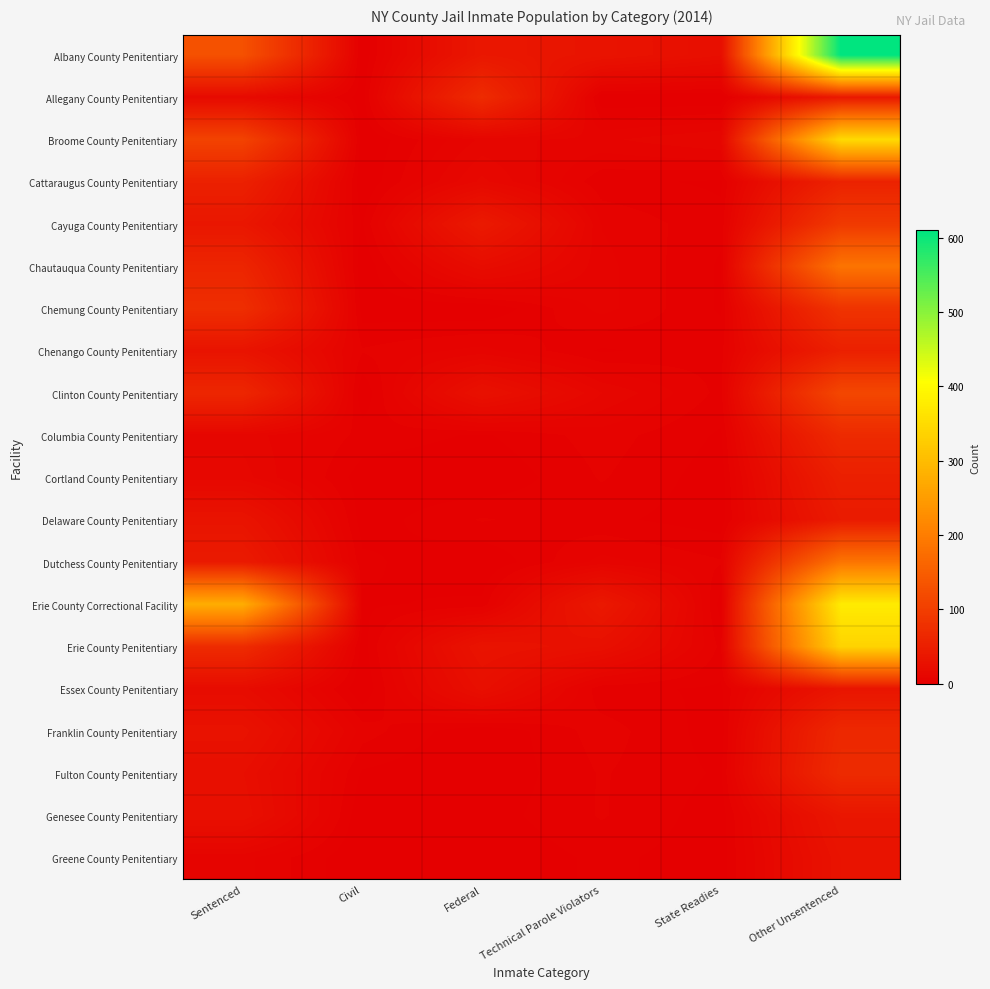

At which category is the sum across all series the highest?

Other Unsentenced